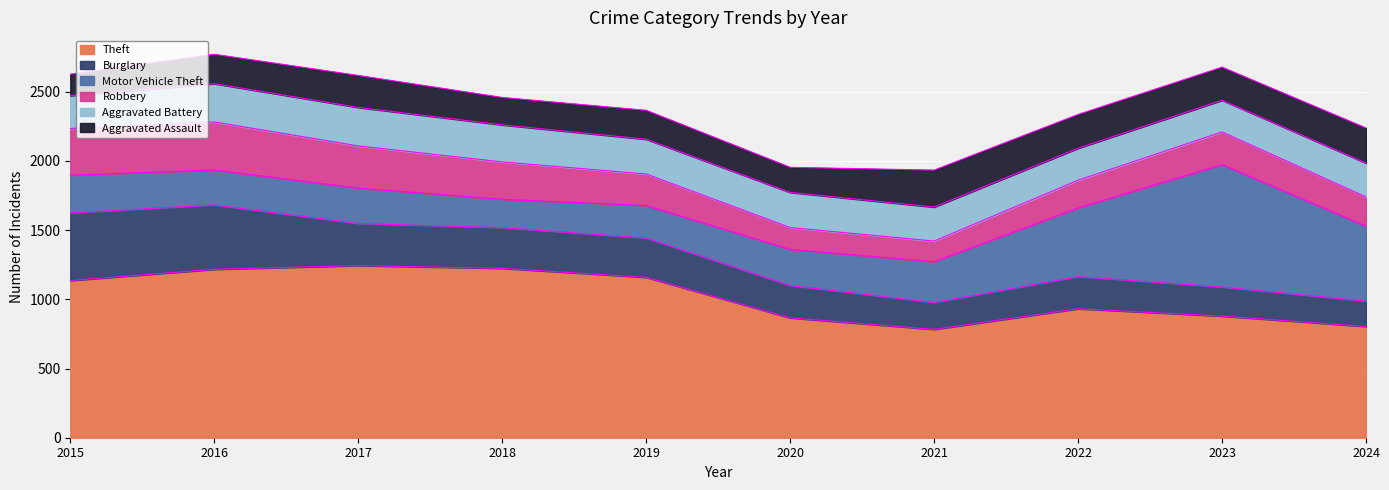

At which category does the chart reach its minimum across all series?

2021